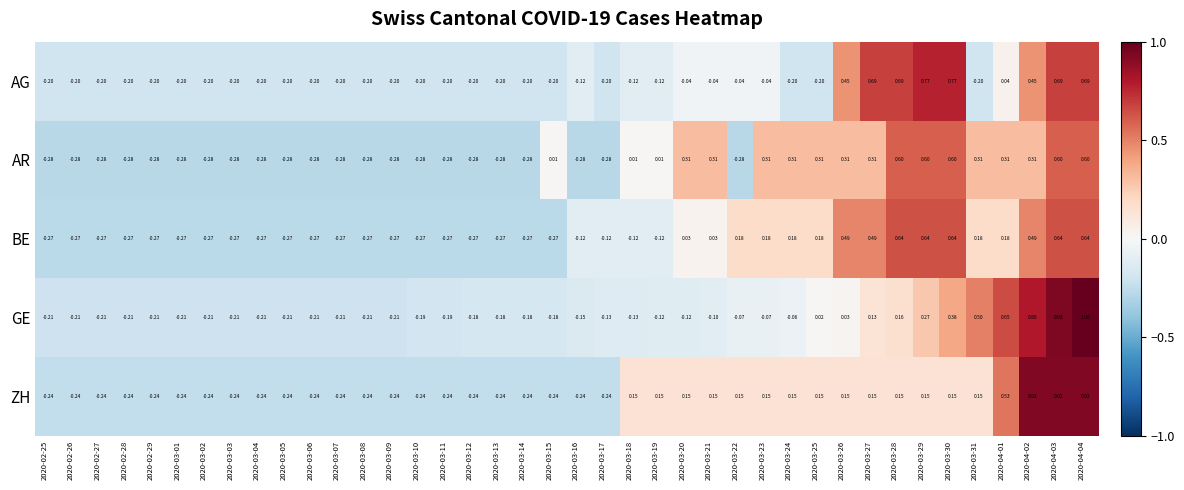

Which series has the largest total across all categories?

ZH